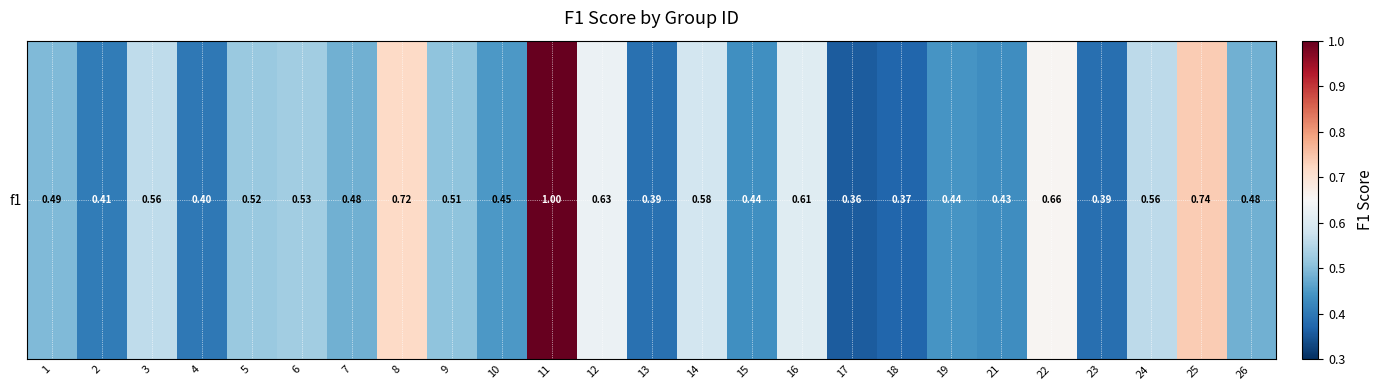

Which has a higher value, 25 or 2?

25